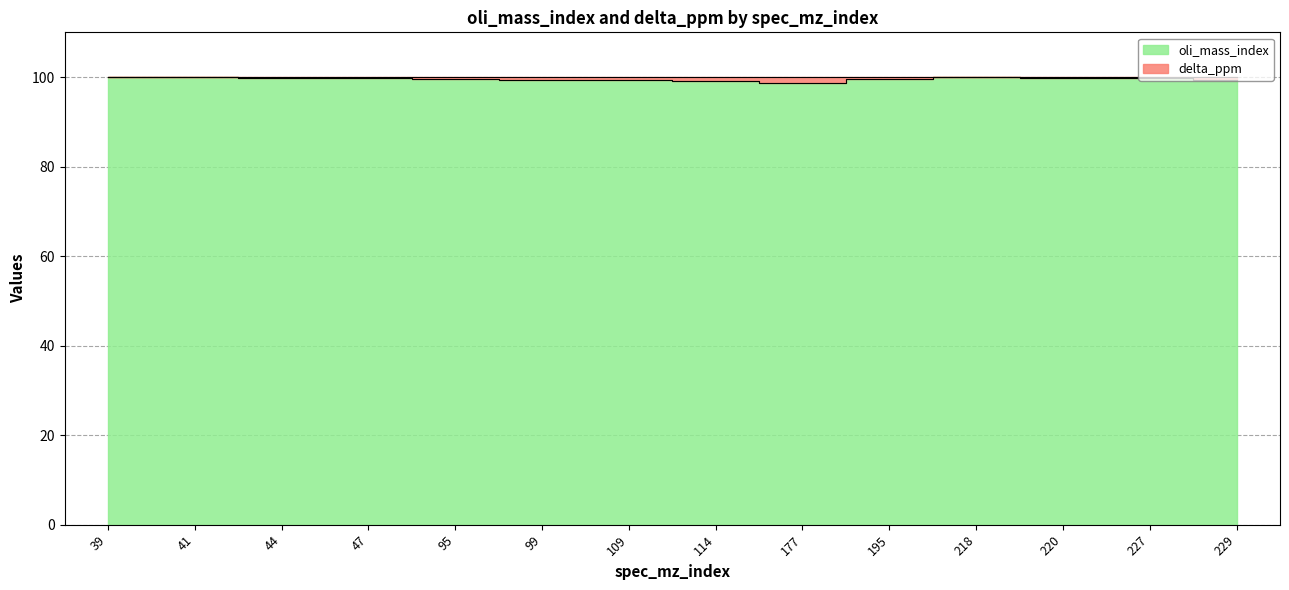

Read the value at 195.

99.6